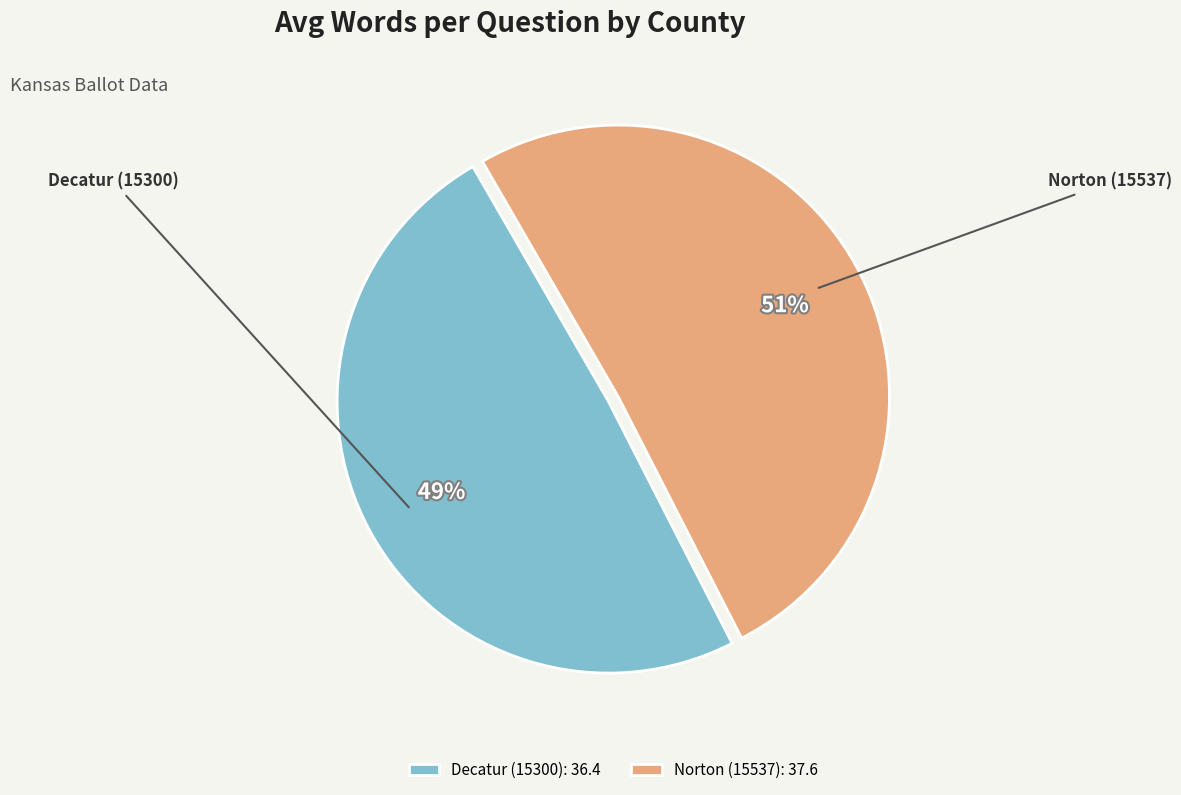

Approximately how many times larger is the value at Decatur (15300) compared to Norton (15537)?

1.0